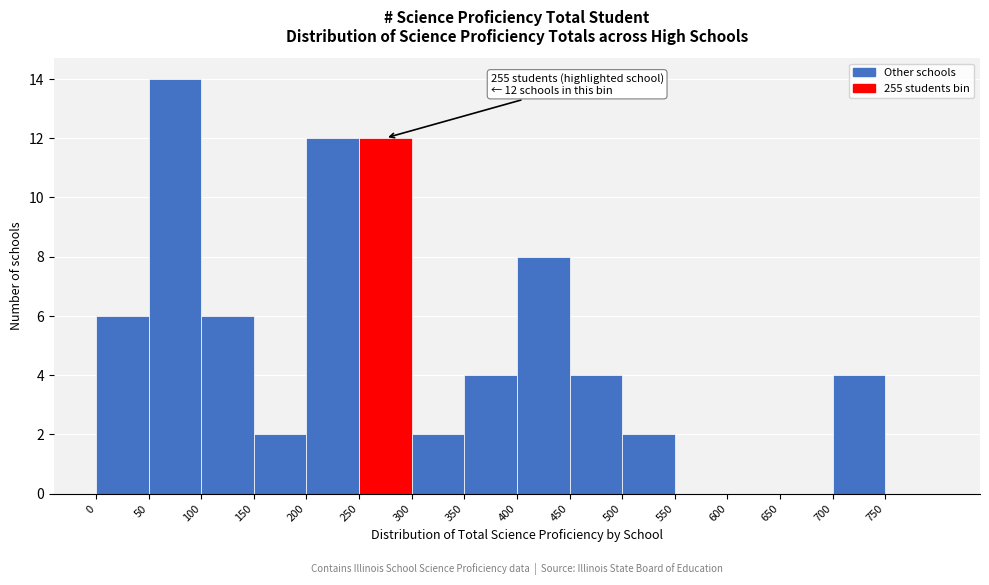

Over which range of the x-axis is the bar tallest?

50 to 100